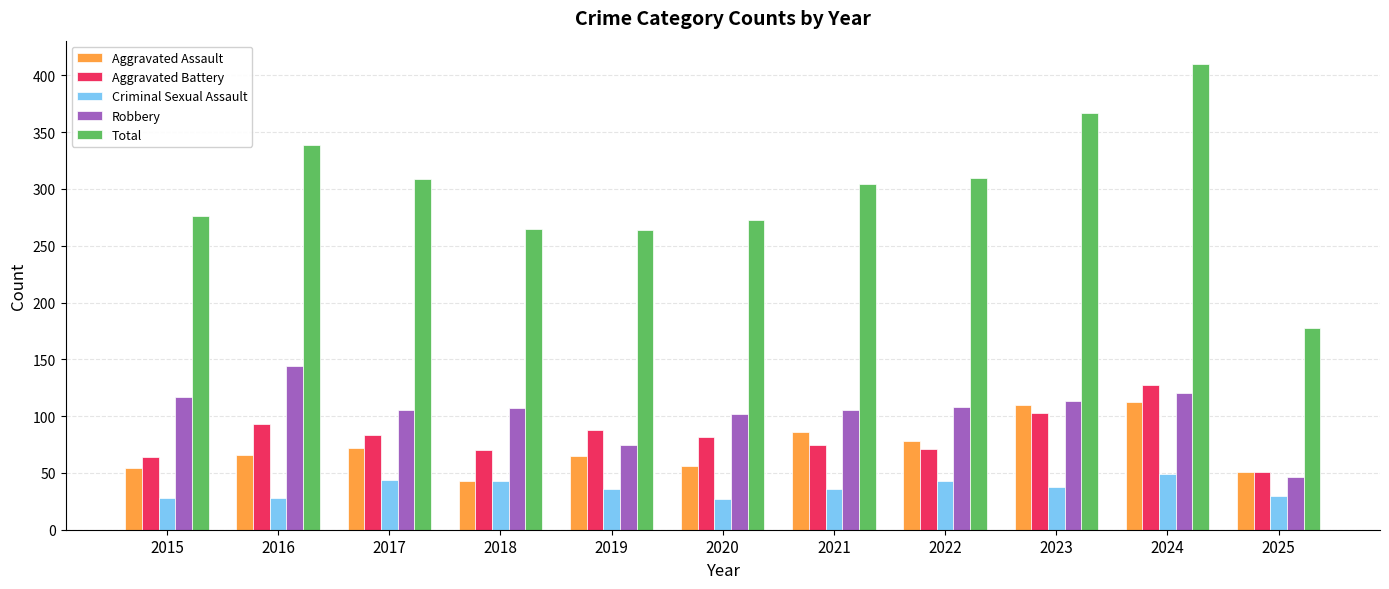

Rank the series by their maximum value, from highest to lowest.

Total, Robbery, Aggravated Battery, Aggravated Assault, Criminal Sexual Assault